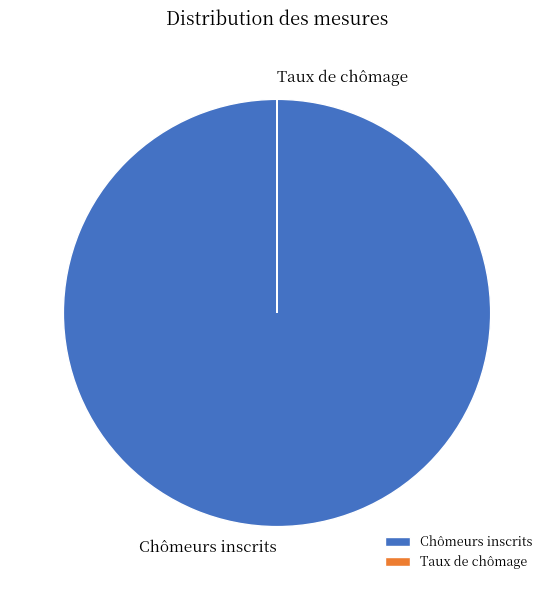

Does Chômeurs inscrits represent more than half of the total?

Yes